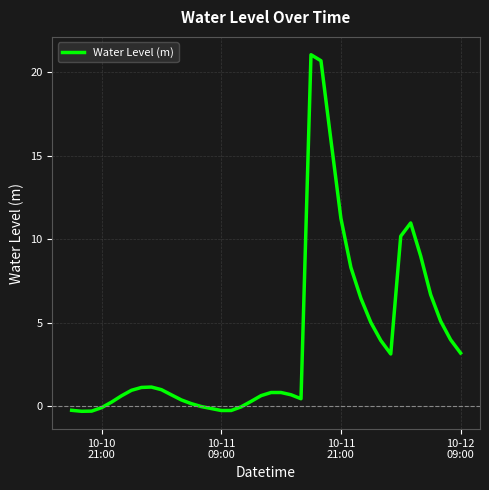

What is the difference between the maximum and minimum values?

21.4